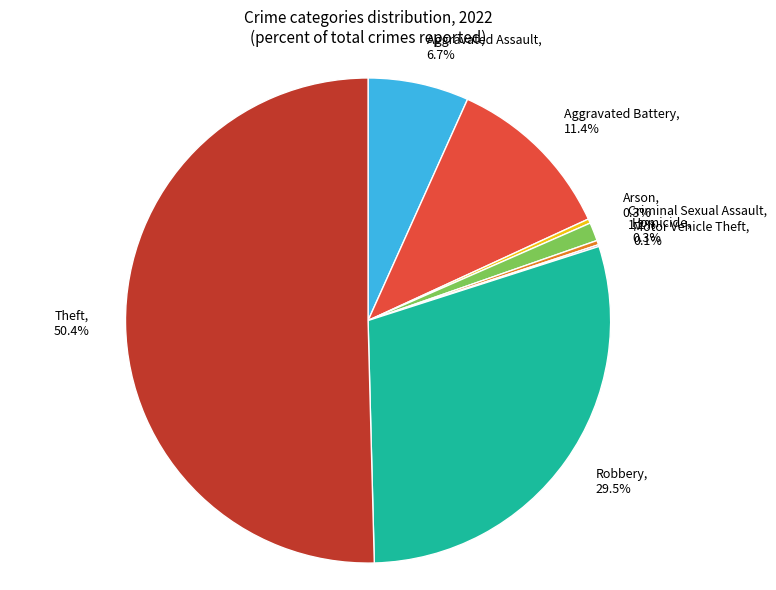

Which slice is the largest?

Theft